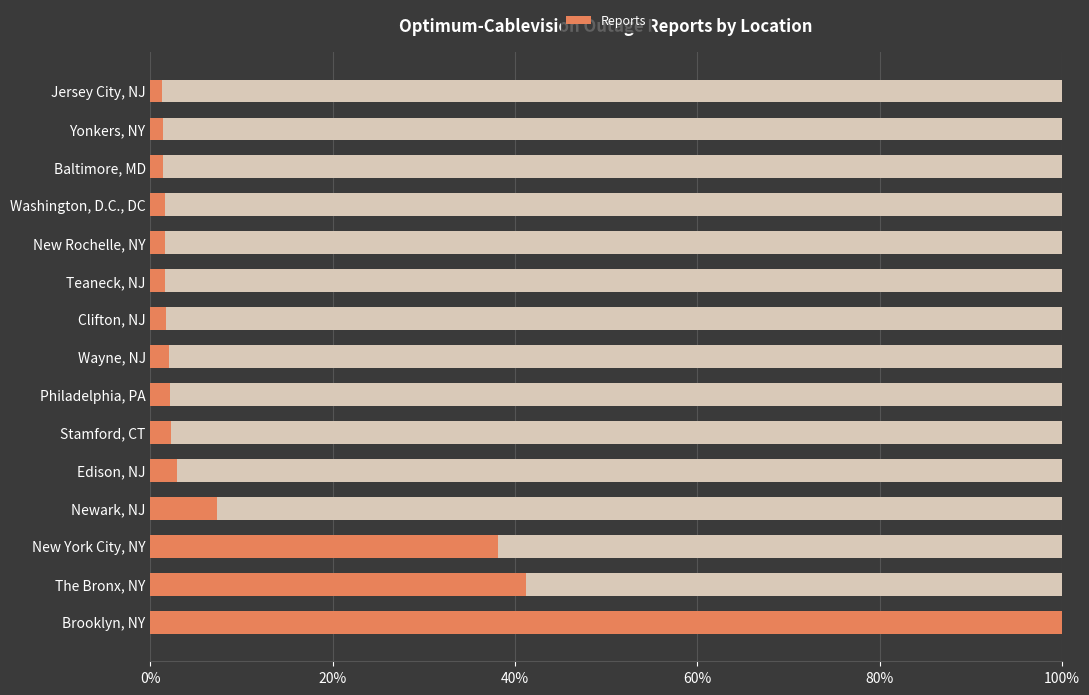

The chart shows a value of 1.2 at Philadelphia, PA. True or false?

False